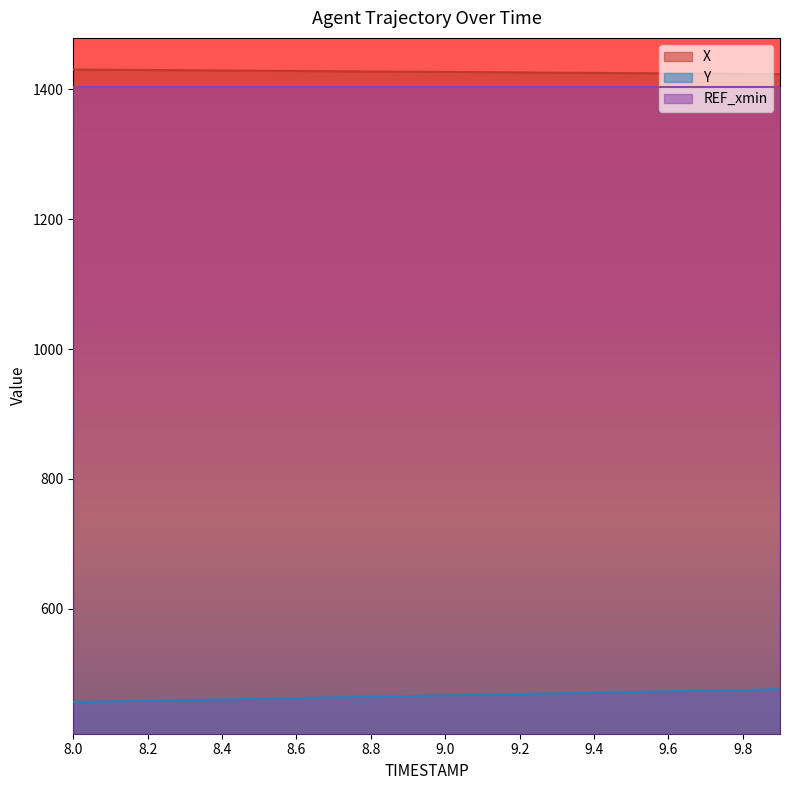

Which series changed the most between 9.3 and 9.5?

Y